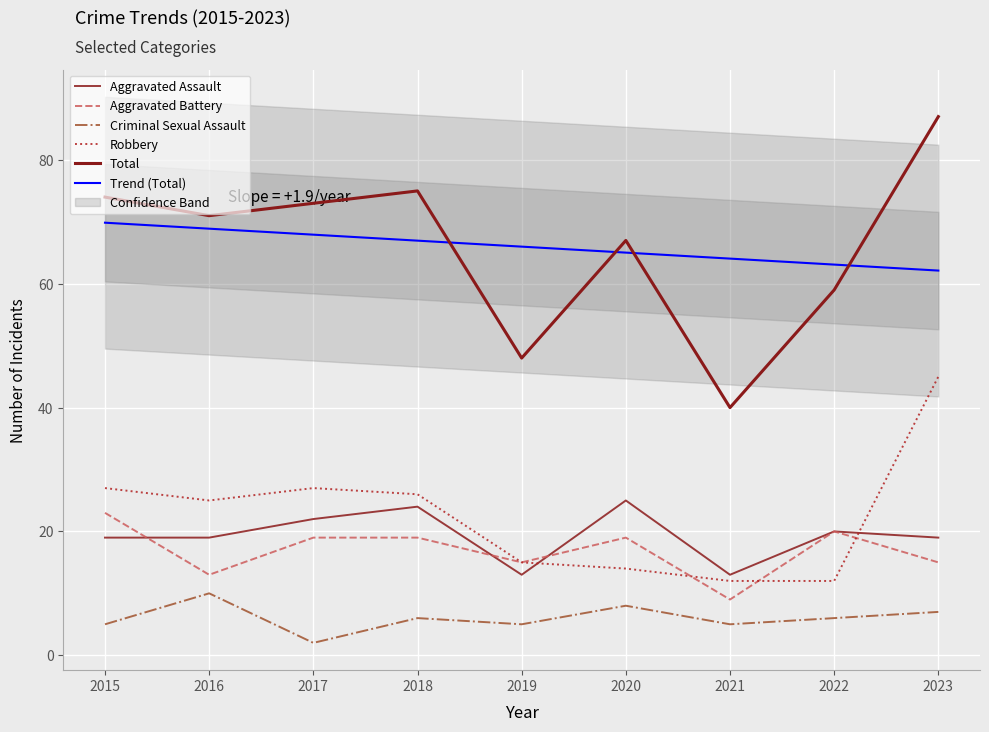

Is it true that Aggravated Battery equals 15.0 at 2019?

True